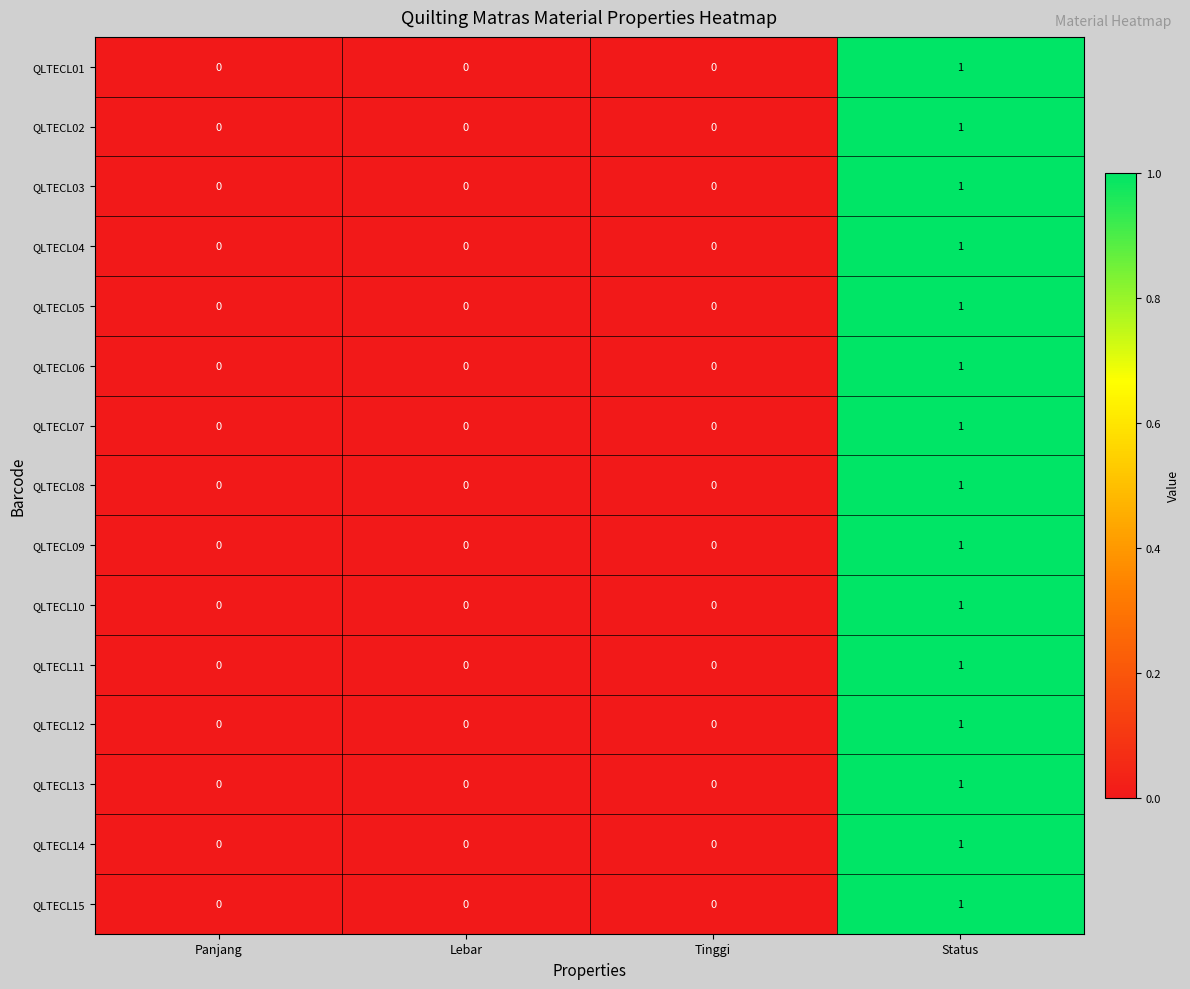

True or false: QLTECL03 has a value of 1 at Tinggi.

False